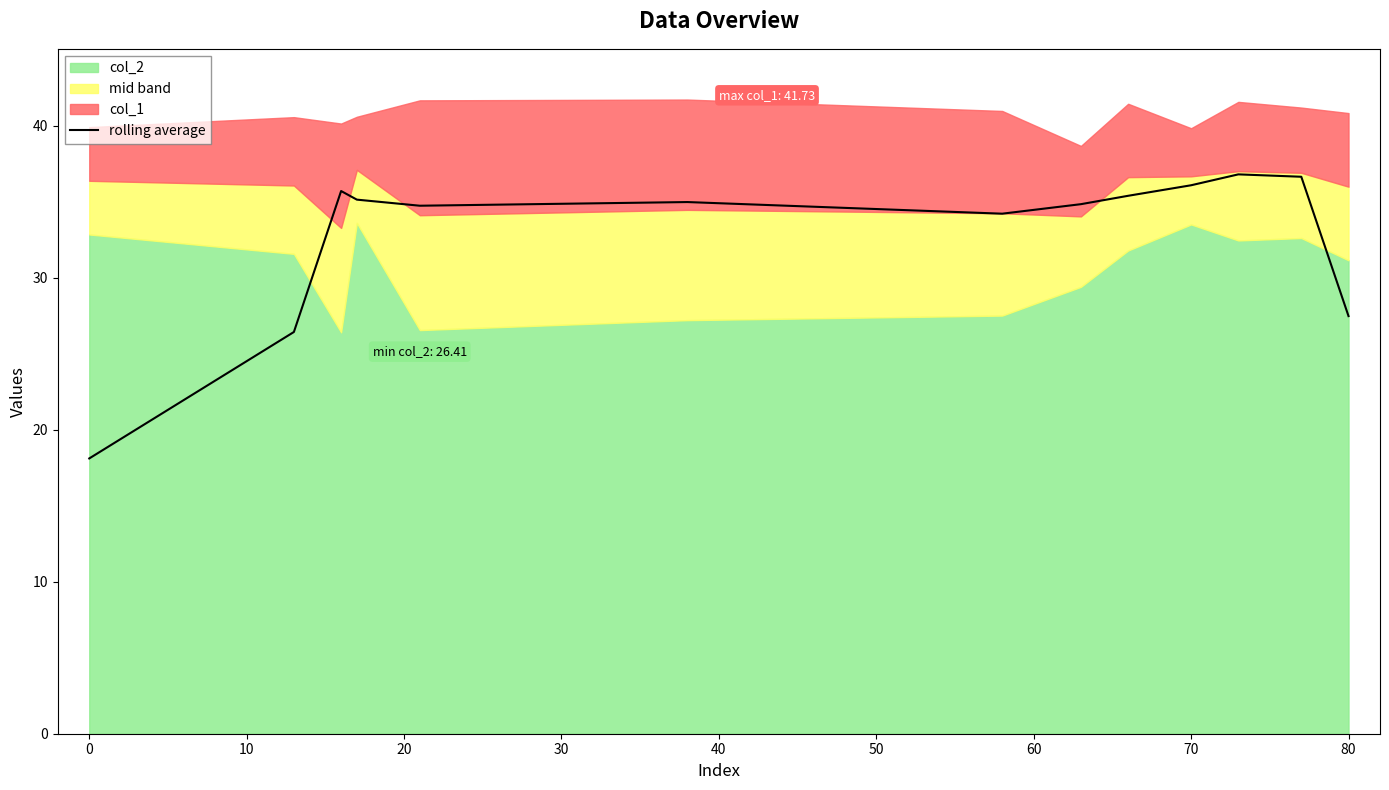

True or false: rolling average has a value of 36.1 at 70.

True